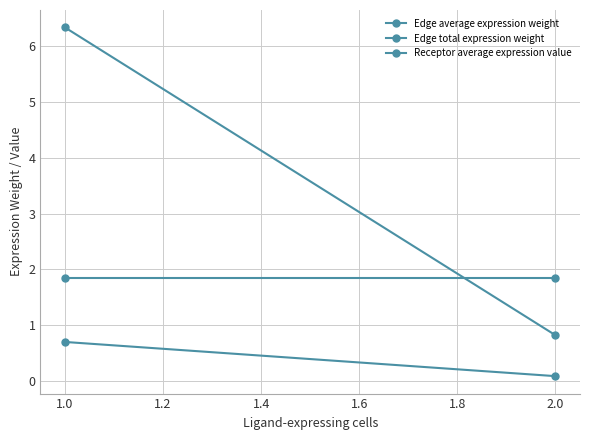

Rank the series by their average value, from highest to lowest.

Edge total expression weight, Receptor average expression value, Edge average expression weight